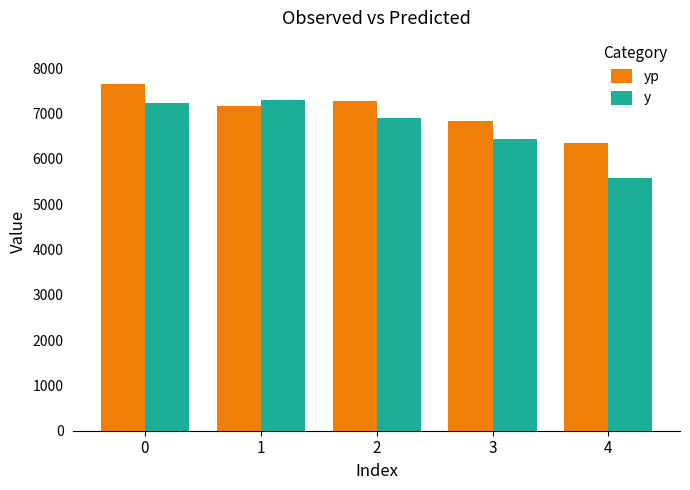

How many bars are there in total?

10